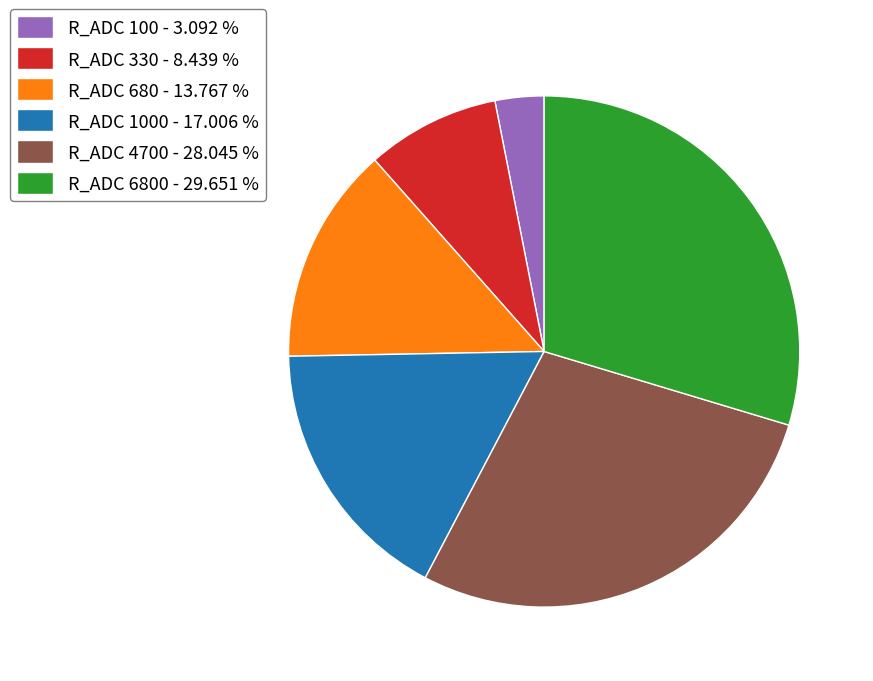

Between R_ADC 4700 - 28.045 % and R_ADC 1000 - 17.006 %, which is larger?

R_ADC 4700 - 28.045 %